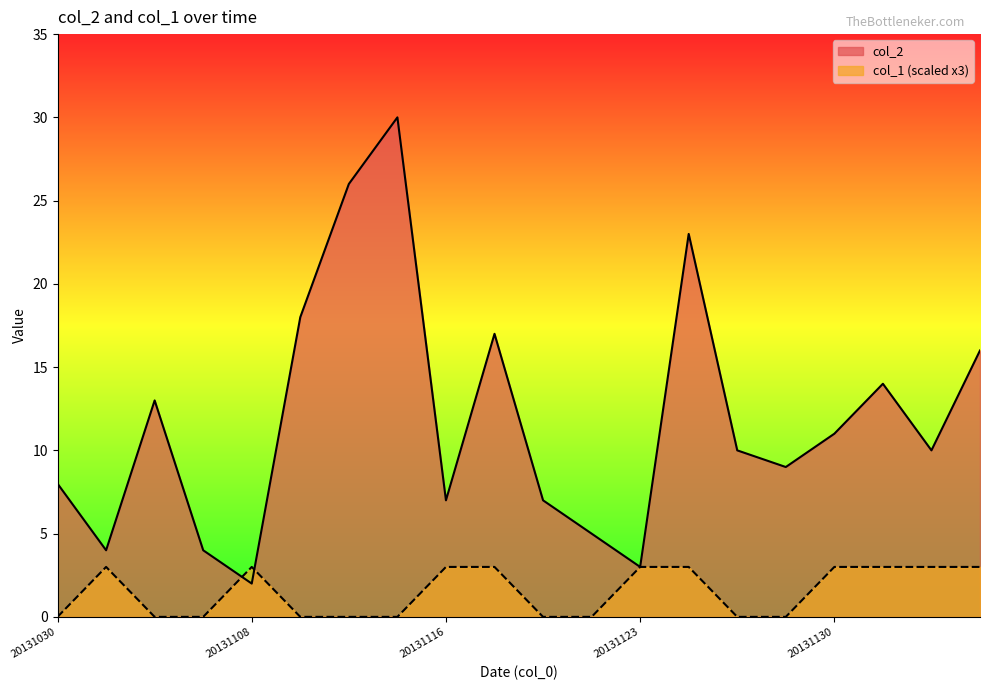

Where do col_1 and col_2 first cross each other?

20131106 and 20131108